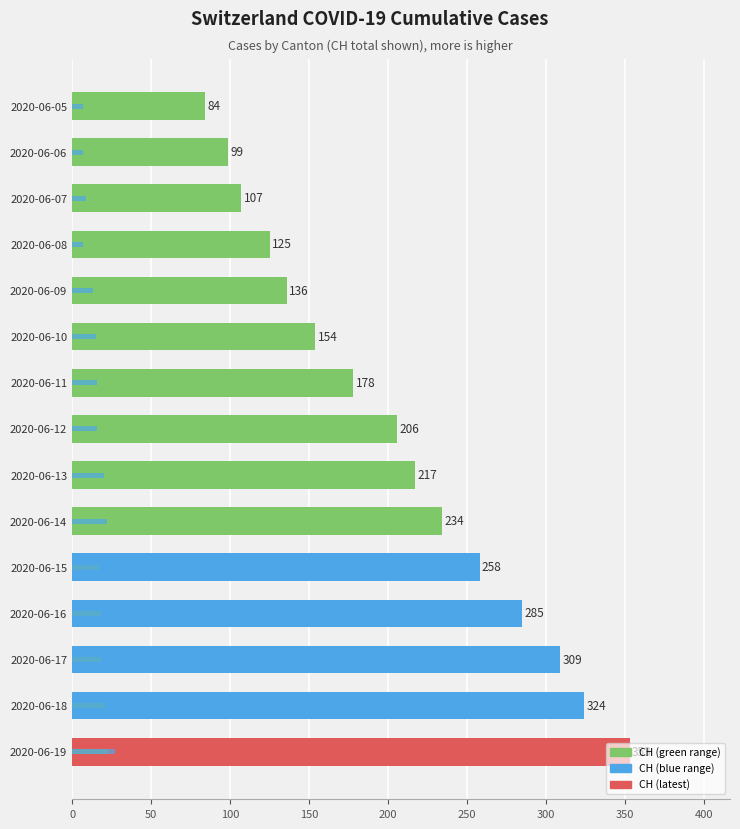

How many data points in CH are less than 206?

7